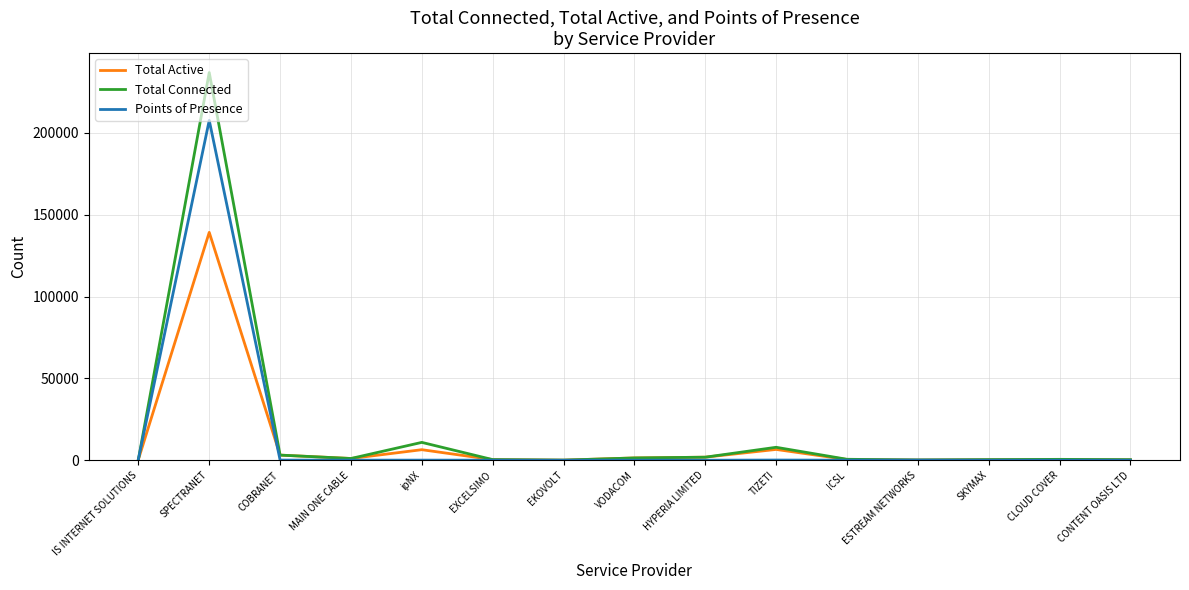

What is the approximate value of Total Active at IS INTERNET SOLUTIONS?

433